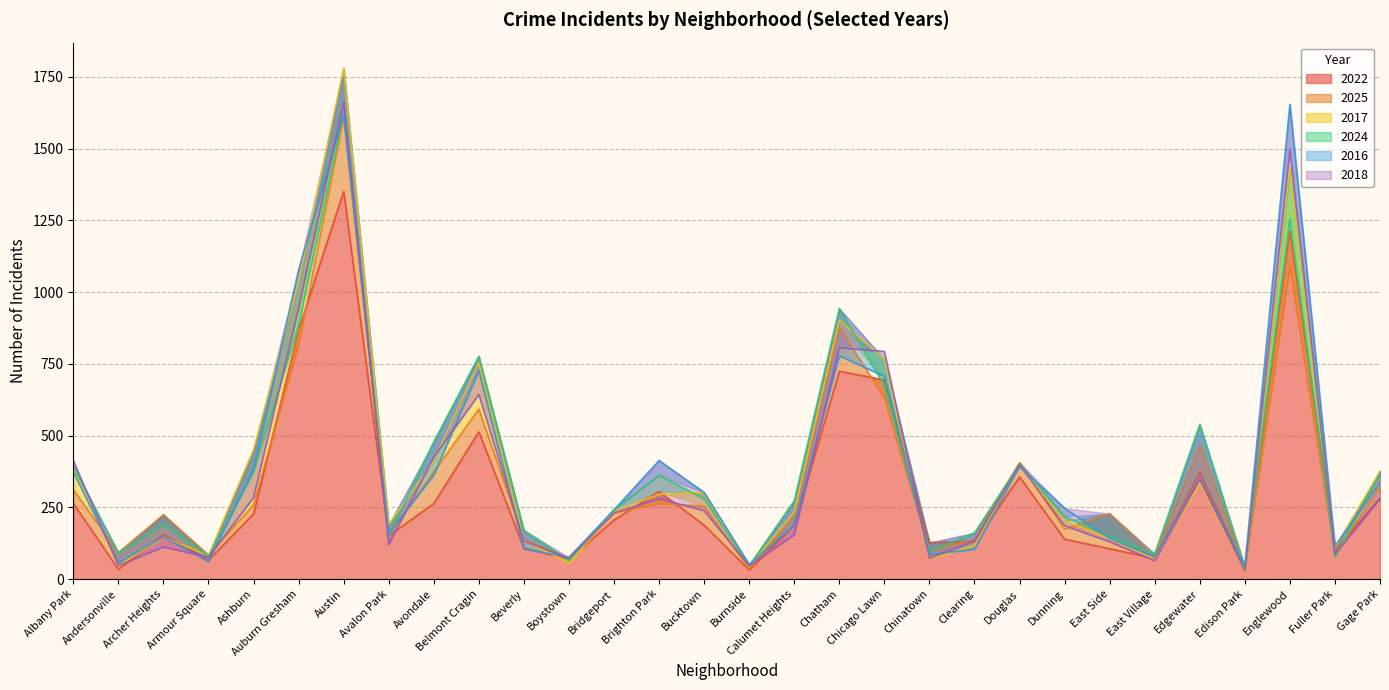

What are all the series names shown in the legend?

2022, 2025, 2017, 2024, 2016, 2018